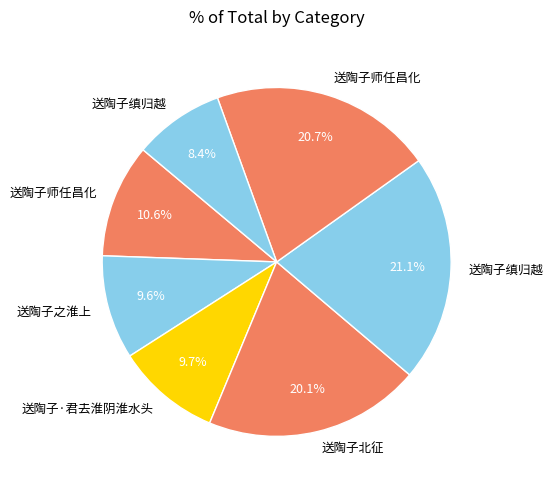

To the nearest percent, what is the average slice percentage?

14%